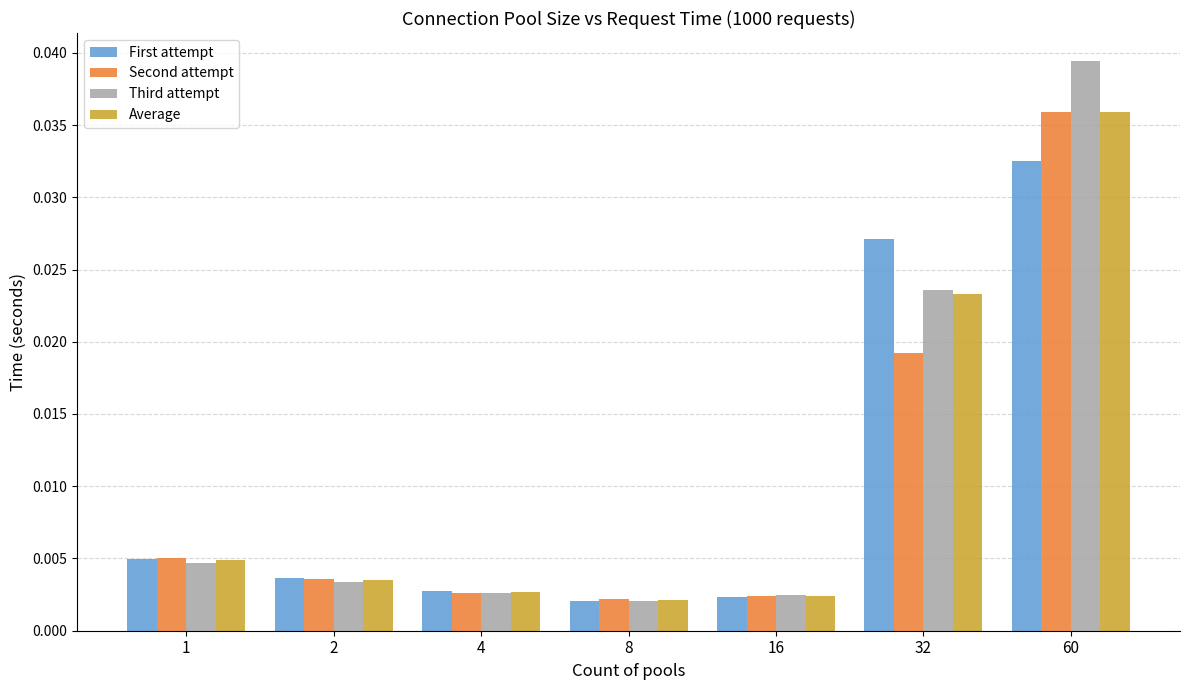

Which series changed the most between 8 and 60?

Third attempt